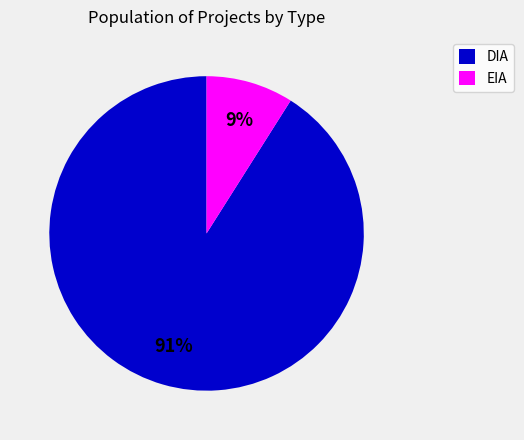

What is the largest slice in the pie chart?

DIA